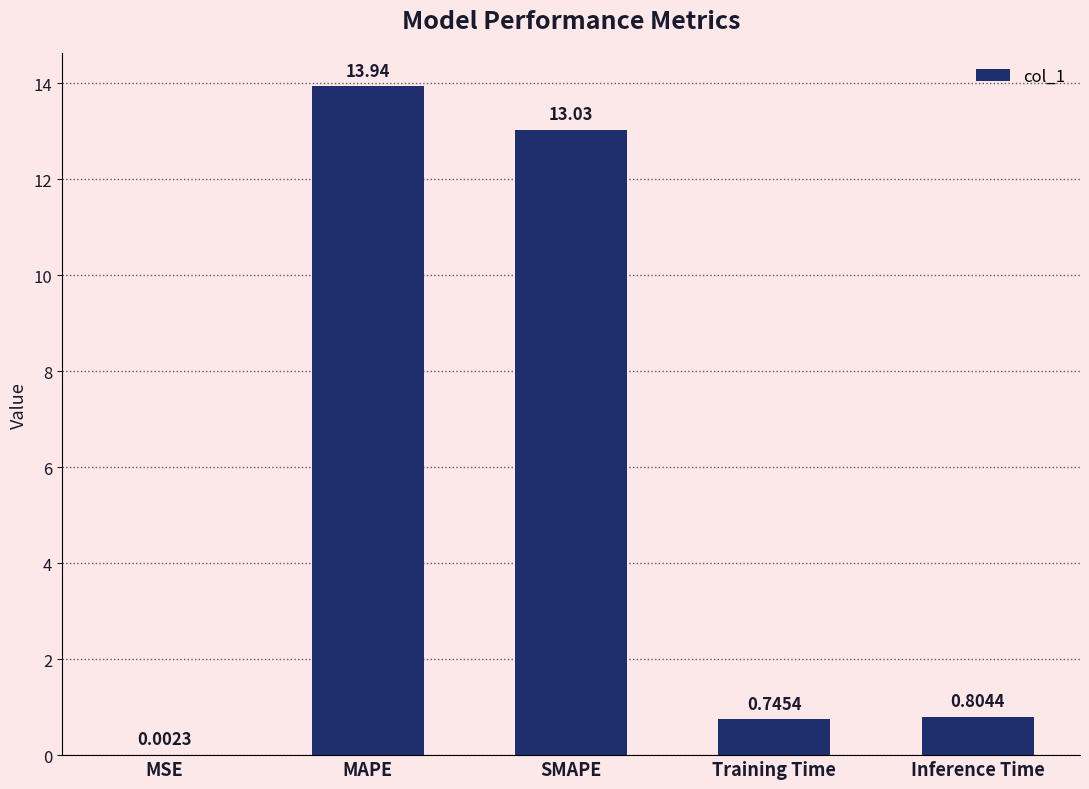

Between MAPE and Training Time, which is larger?

MAPE